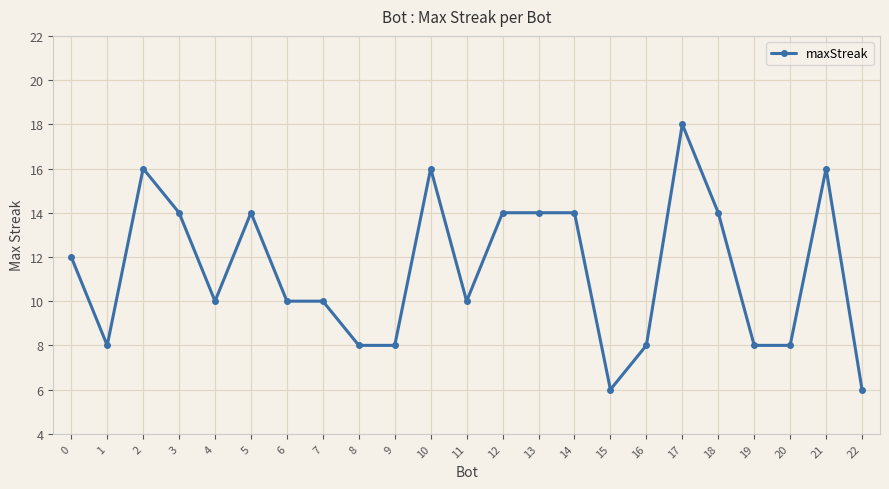

The chart shows a value of 8 at 13. True or false?

False